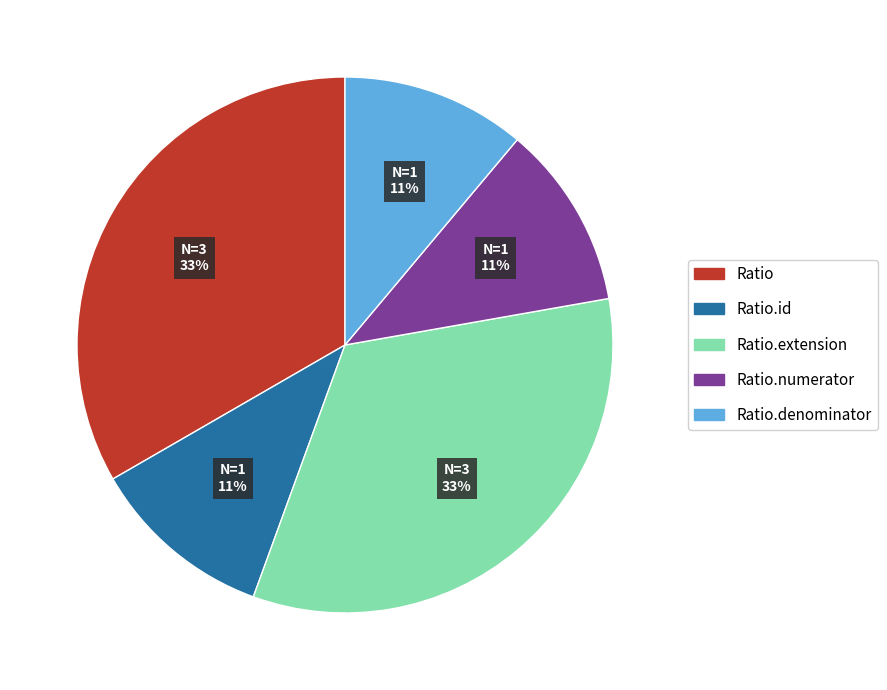

To the nearest percent, what is the difference between the largest and smallest slice percentages?

22%